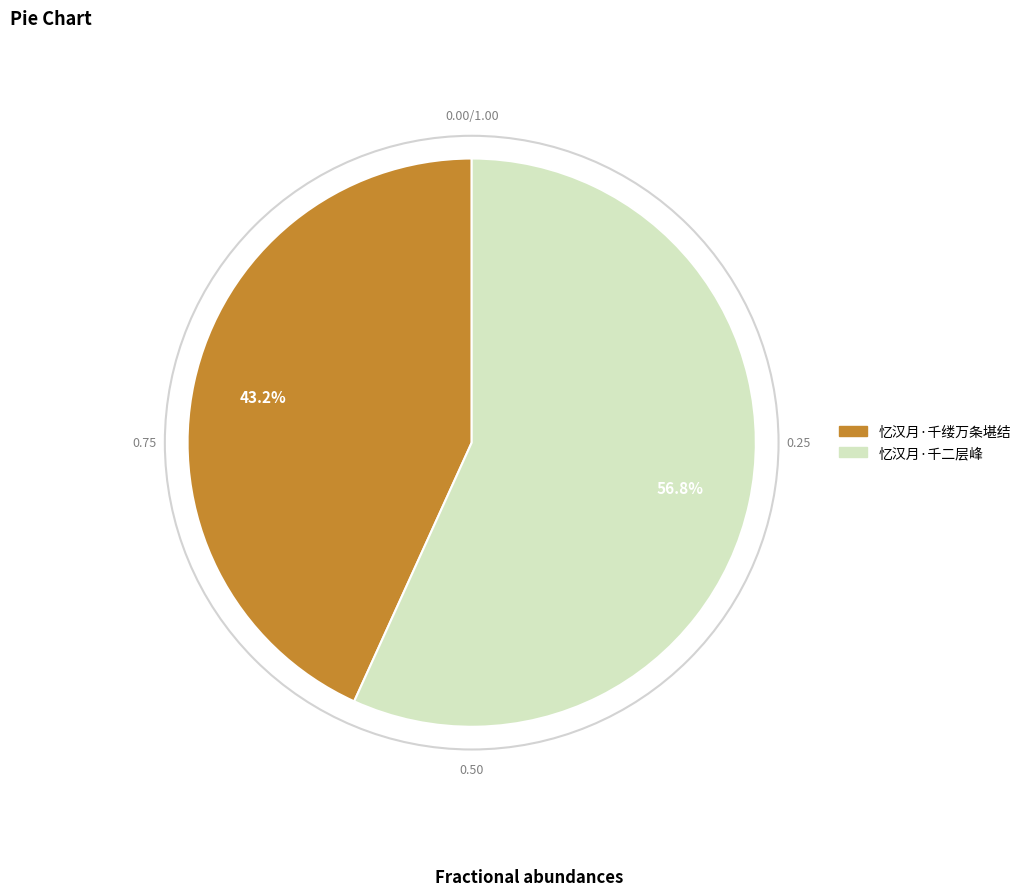

To the nearest percent, what is the difference between the 忆汉月·千二层峰 and 忆汉月·千缕万条堪结 slice percentages?

14%